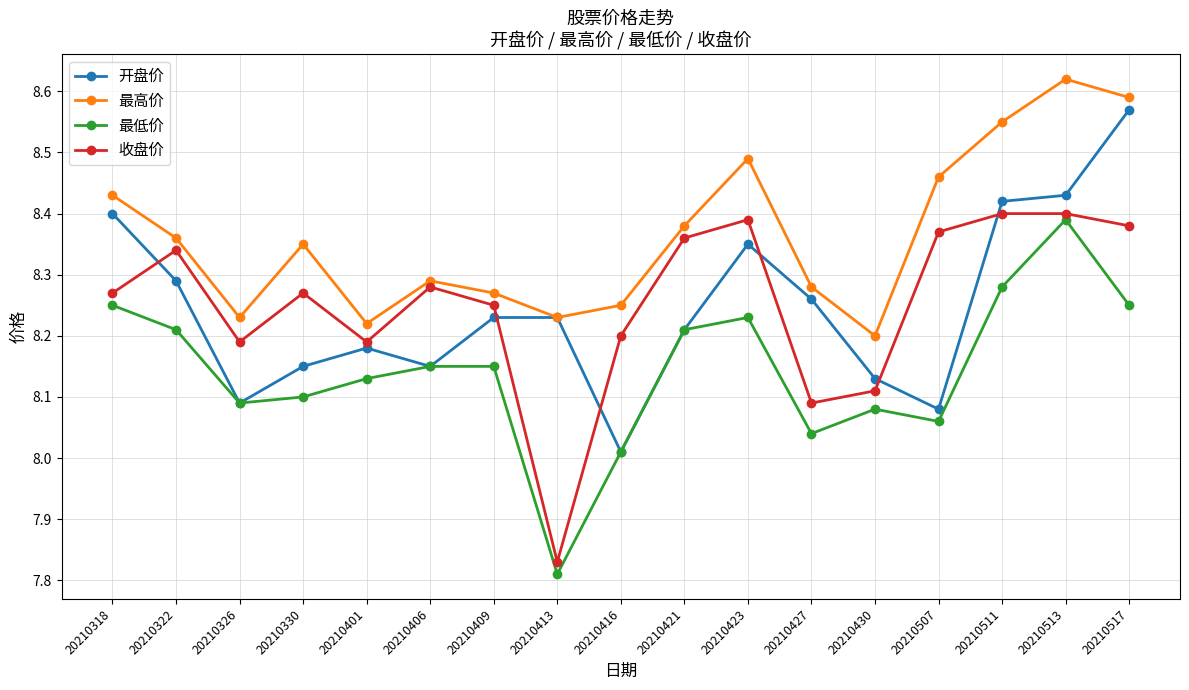

What is the difference between the highest and lowest values at 20210517?

0.3